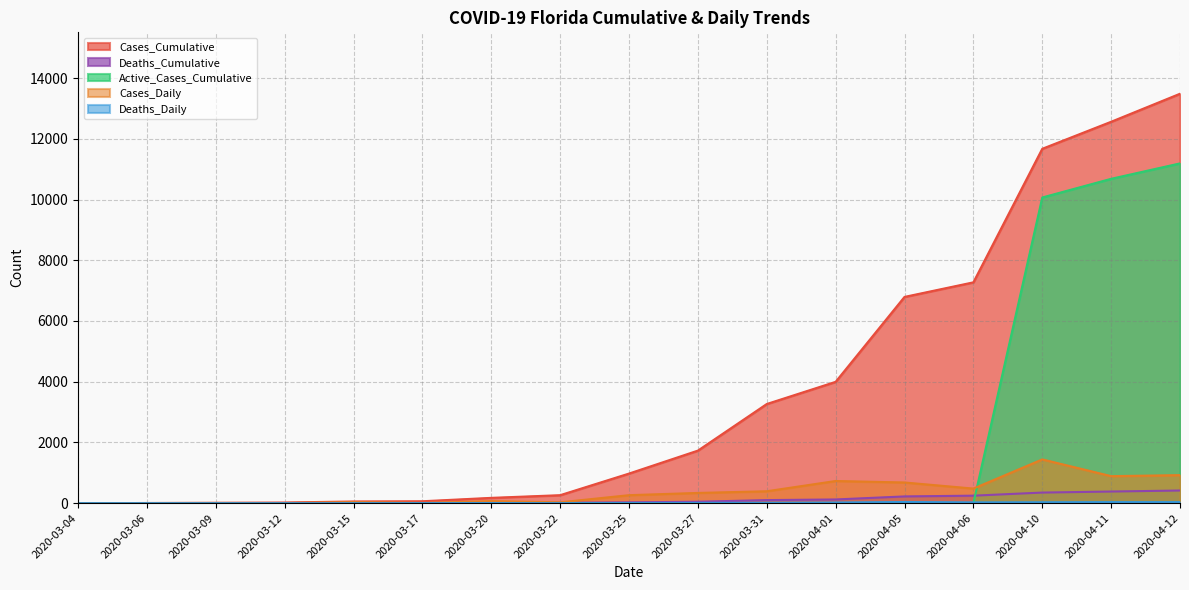

Count the number of data series in this chart.

5